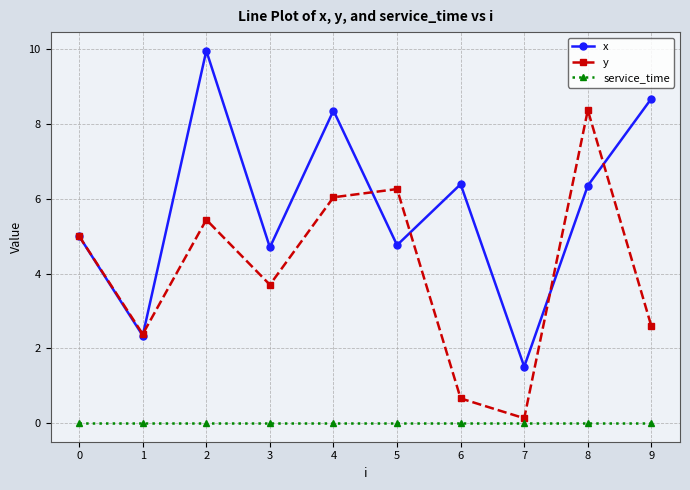

Is this an area chart (filled region under the line)?

No